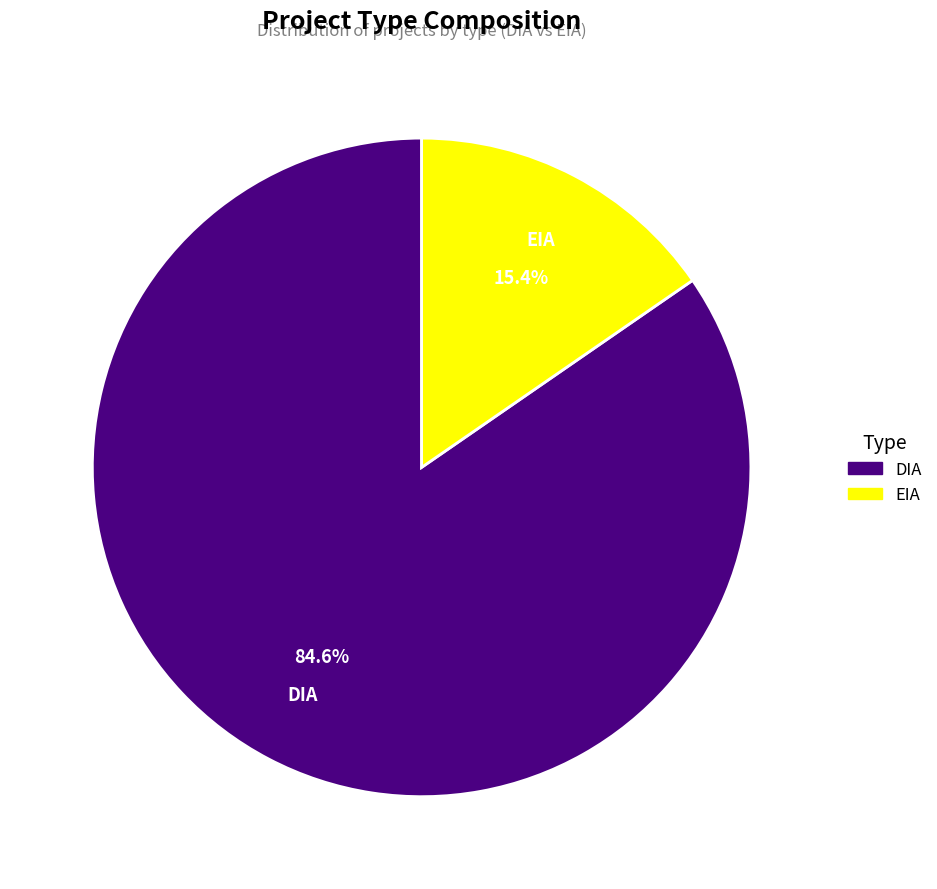

Count the number of slices in the pie.

2